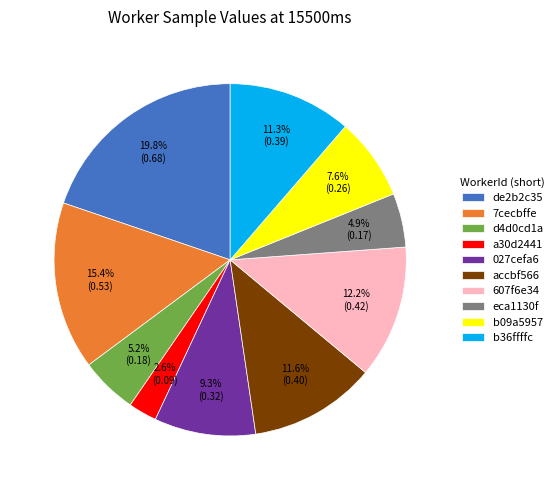

What is the total percentage of a30d2441 and d4d0cd1a?

7.8%